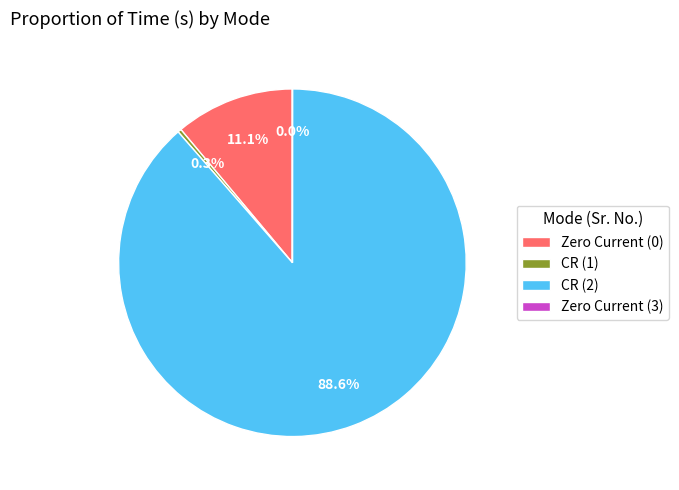

Which slice is the largest?

CR (2)